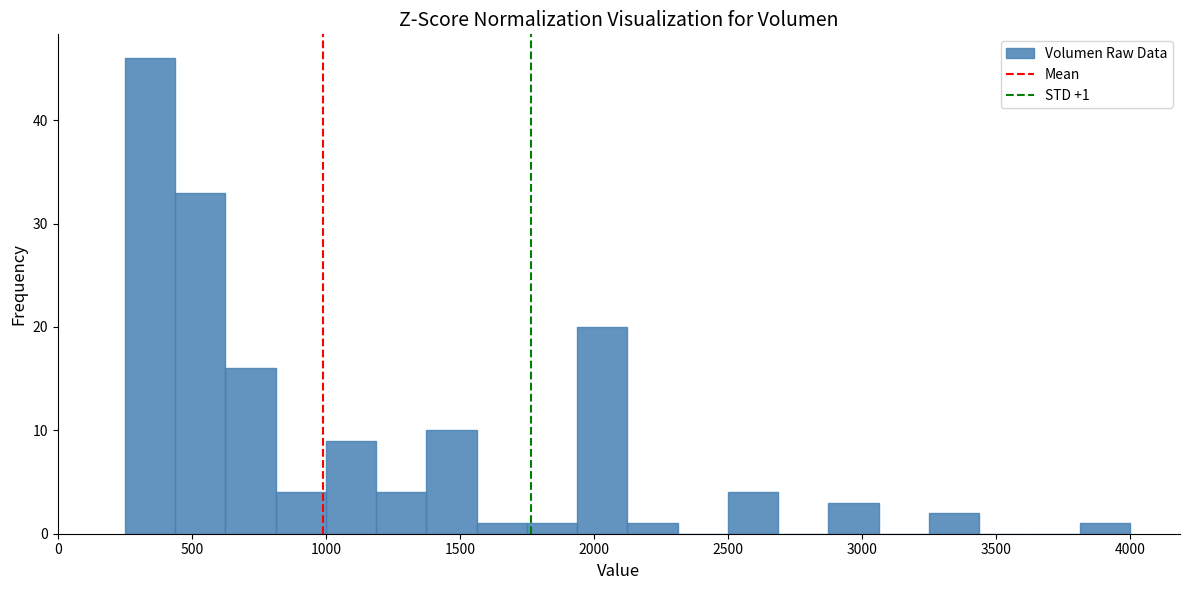

Read against the x-axis, roughly where is the centre of the tallest bar?

350